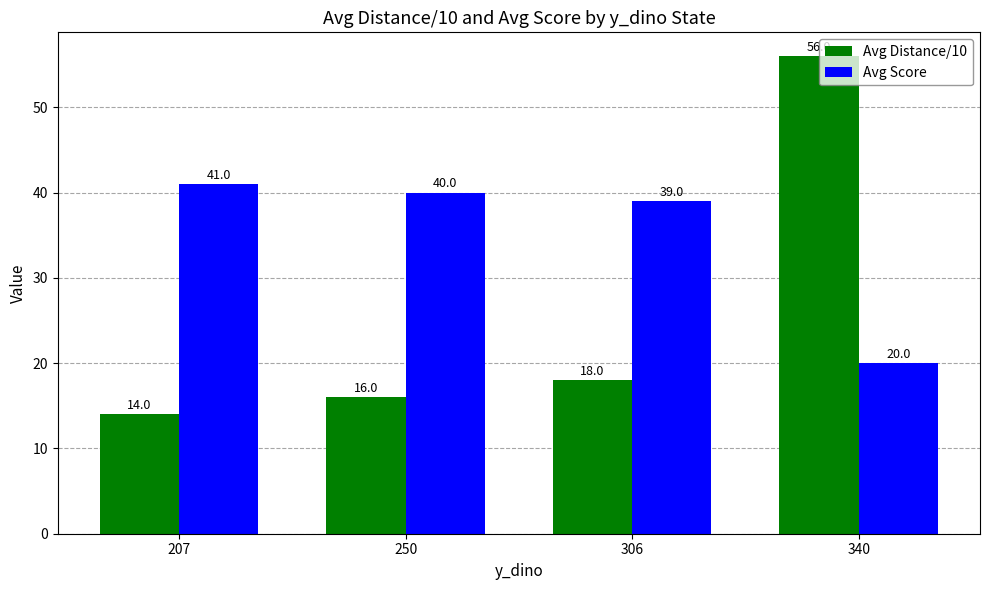

Reading left to right, transcribe all the data shown in this chart.

Avg Distance/10: 14	16	18	56
Avg Score: 41	40	39	20